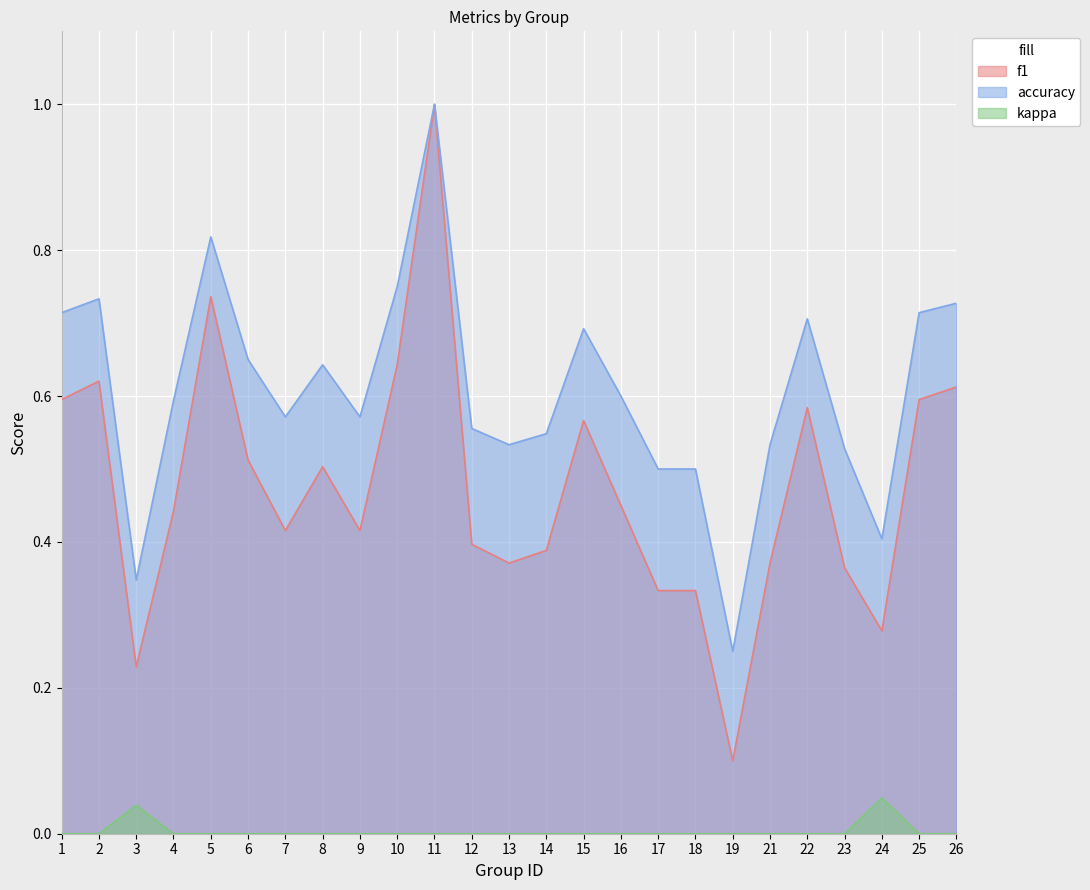

At which category does the chart reach its minimum across all series?

1